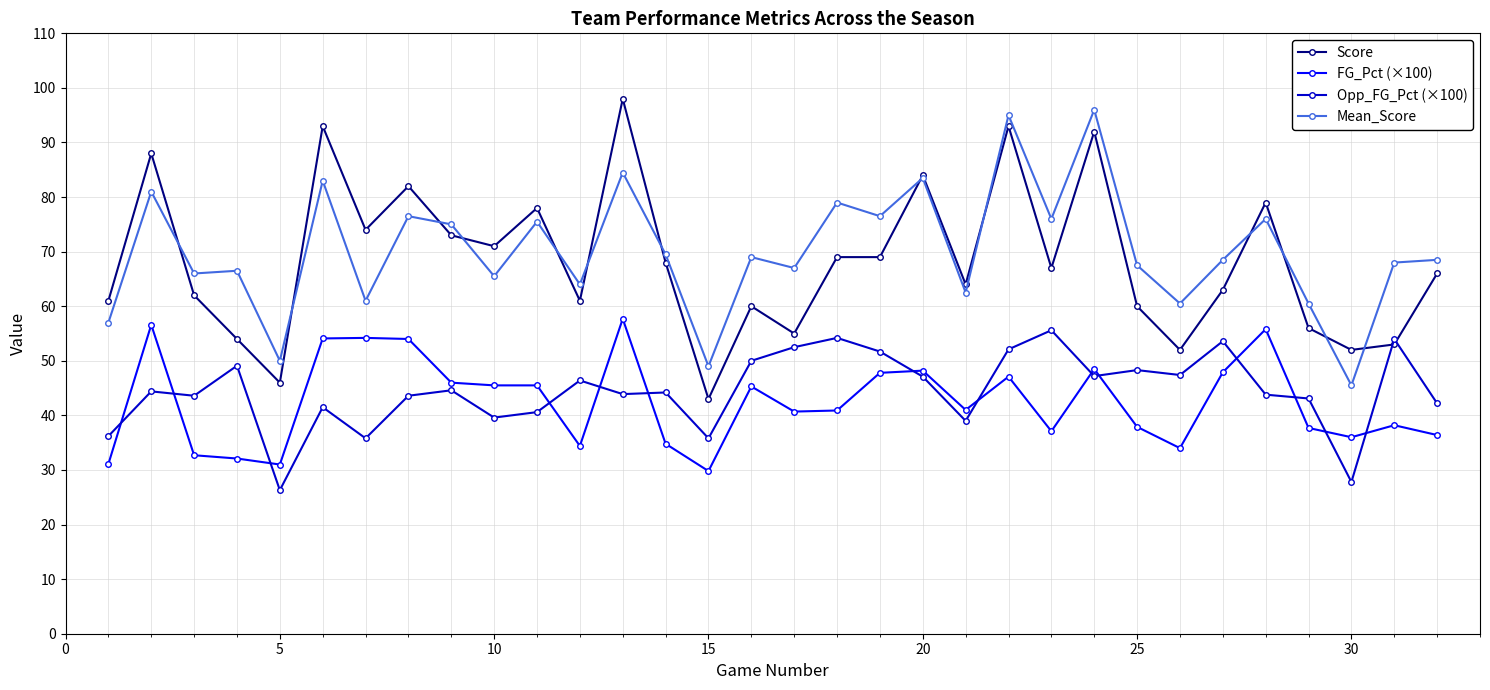

What is the value of the Opp_FG_Pct (×100) point at the 4th from the left?

49.1